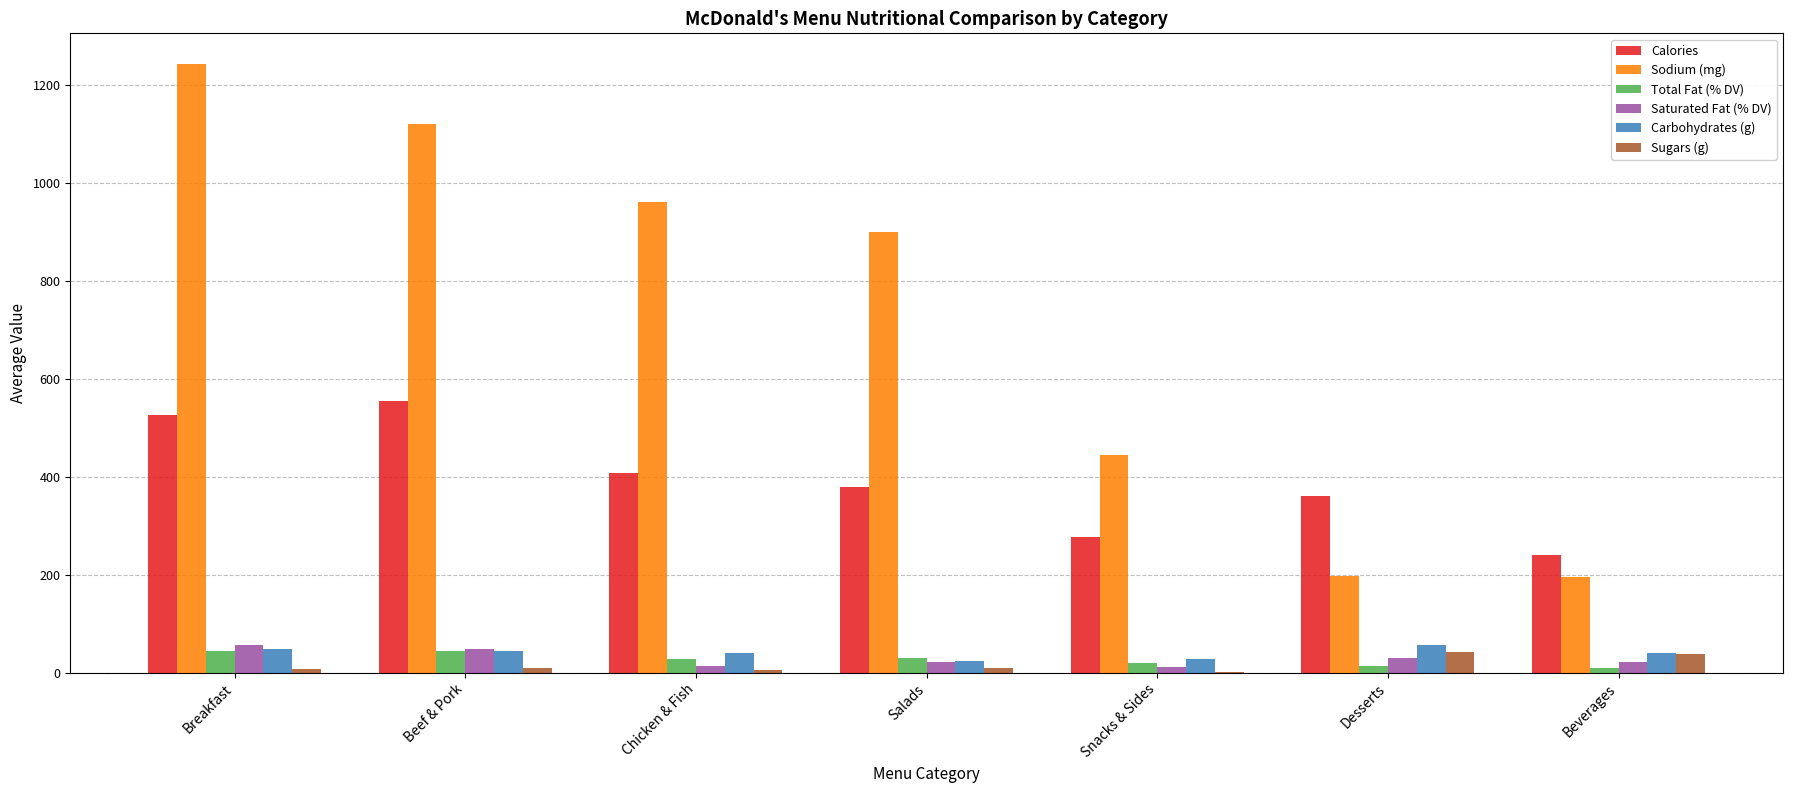

Are the bars horizontal?

No